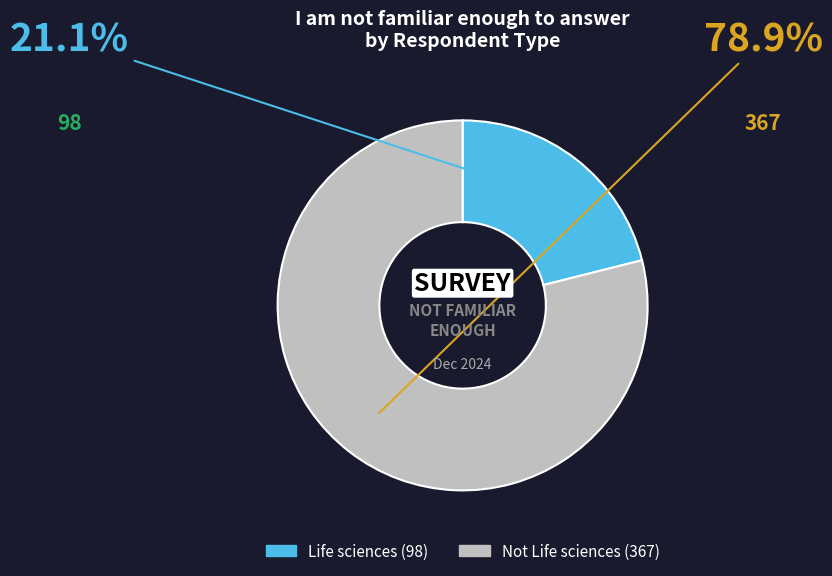

What is the total percentage of Life sciences and Not Life sciences?

100.0%